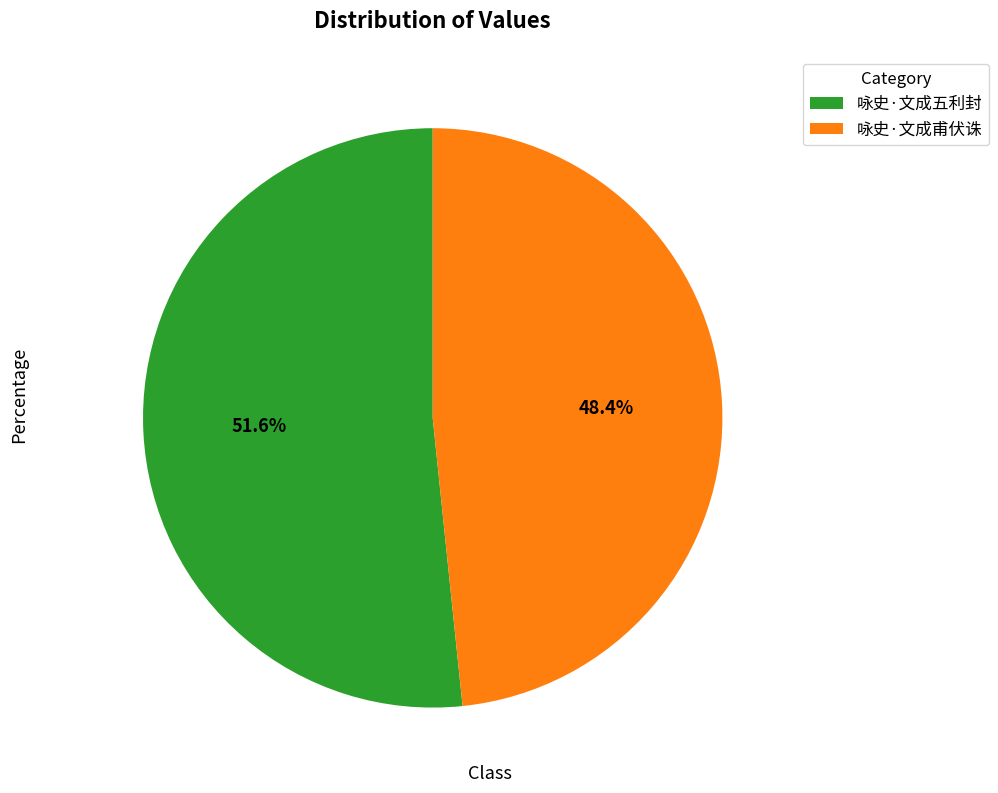

Count the number of slices in the pie.

2